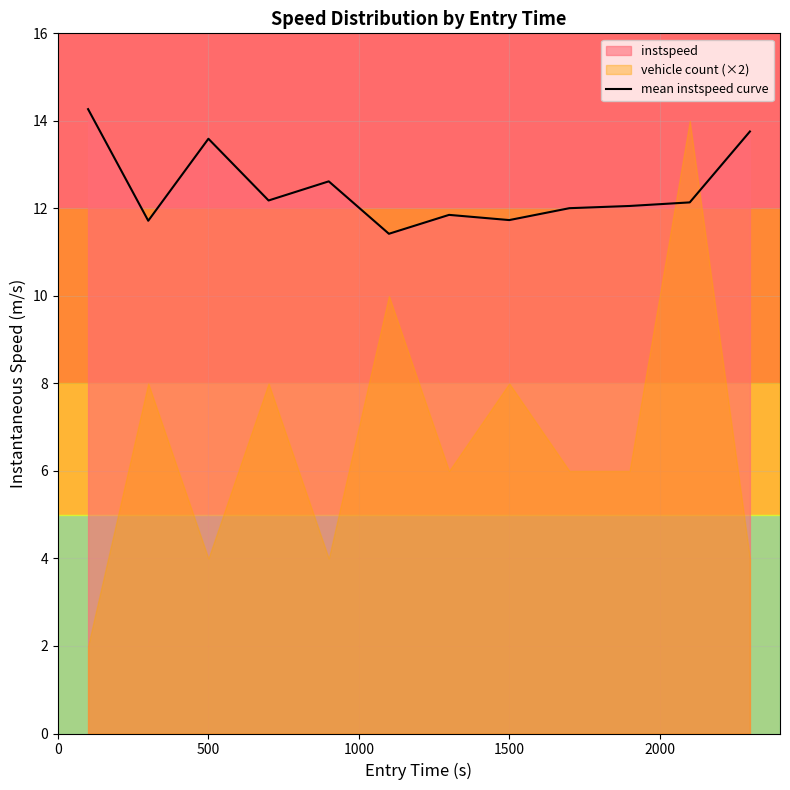

Does the chart display data point markers on the line(s)?

No